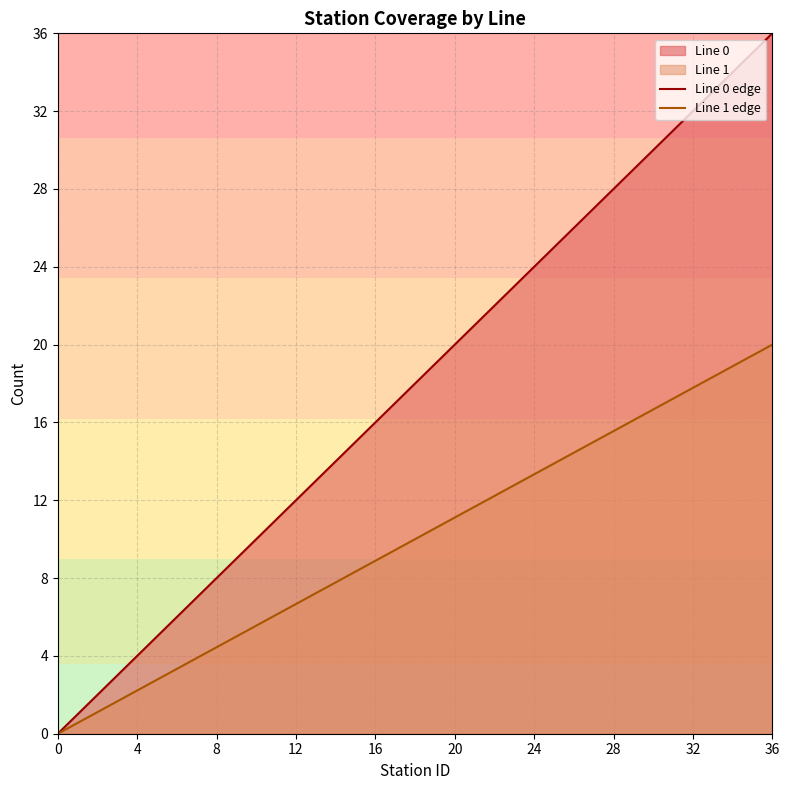

Rank the series by their maximum value, from lowest to highest.

Line 1 edge, Line 0 edge